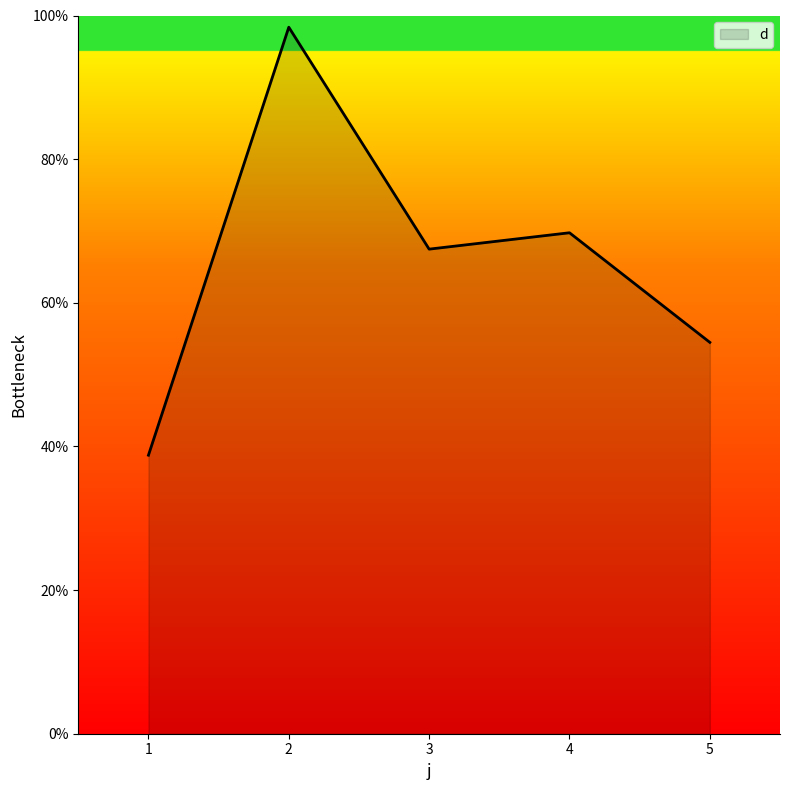

Reading left to right, transcribe all the data shown in this chart.

1=38.8	2=98.4	3=67.5	4=69.8	5=54.5